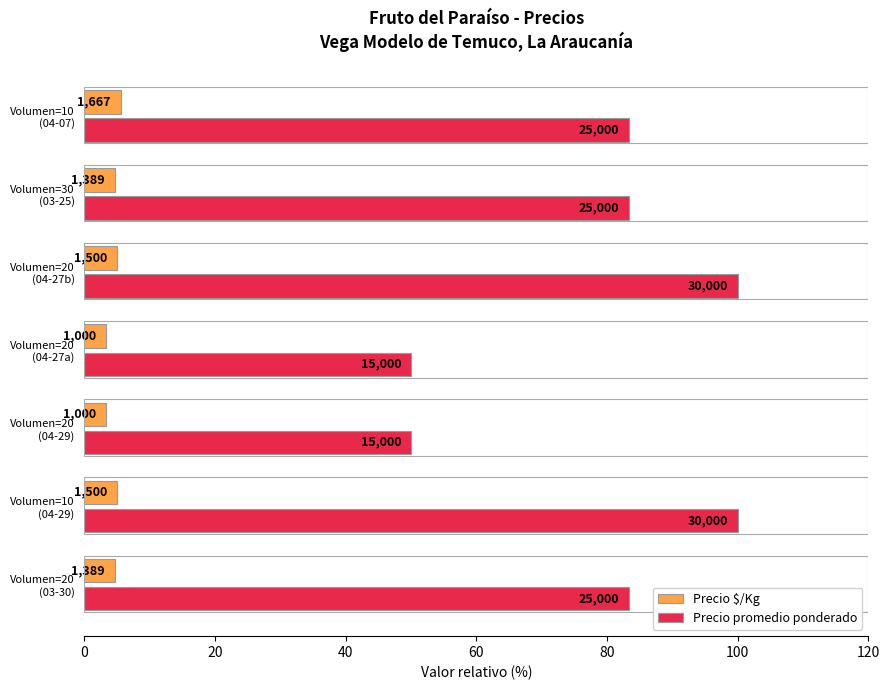

What are all the series names shown in the legend?

Precio $/Kg, Precio promedio ponderado